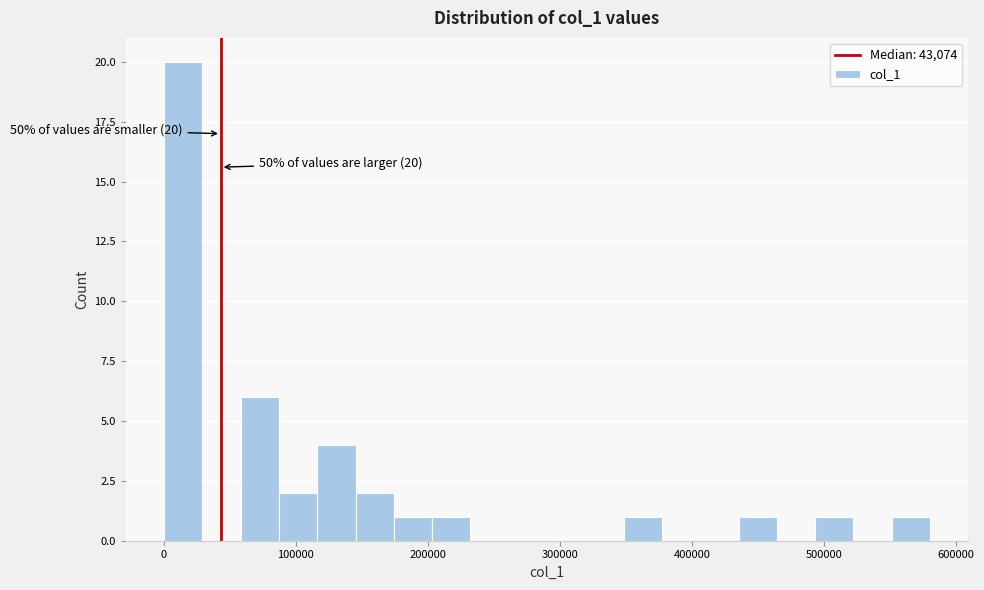

Read against the x-axis, roughly where is the centre of the tallest bar?

10000